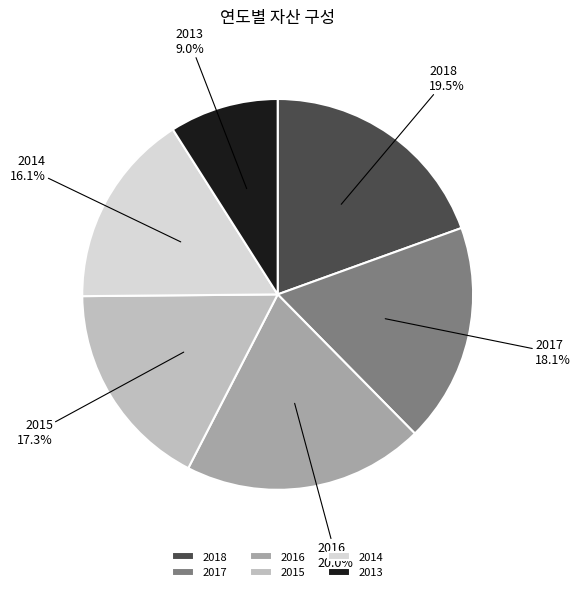

Is it true that 2014 is 9% of the pie?

False